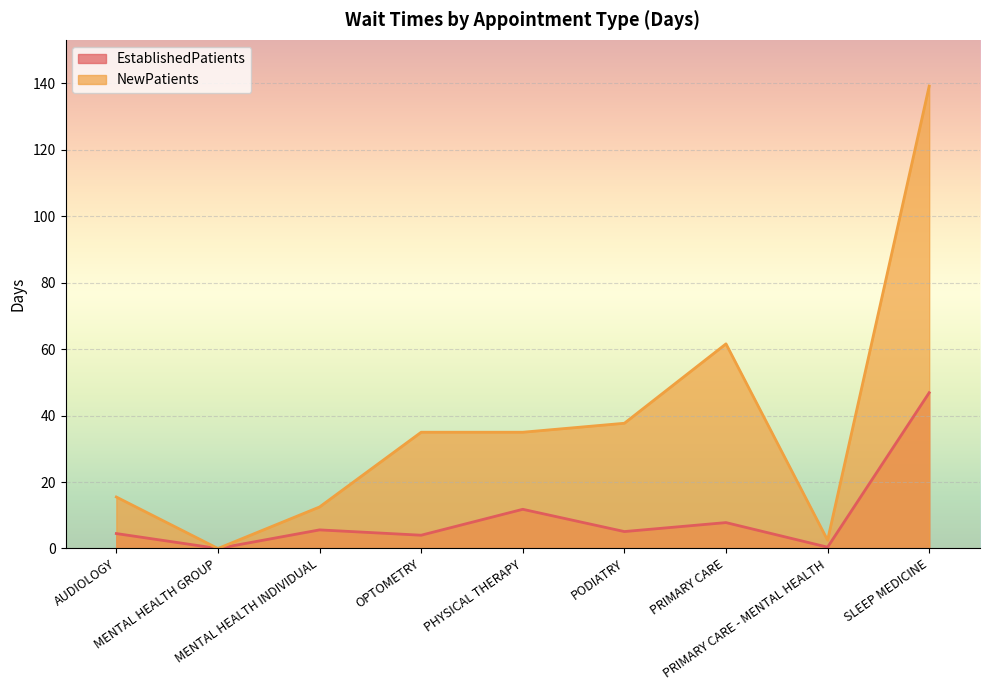

Reading left to right, what are all the values shown in this chart?

EstablishedPatients: AUDIOLOGY=4.5	MENTAL HEALTH GROUP=0.0	MENTAL HEALTH INDIVIDUAL=5.6	OPTOMETRY=4.0	PHYSICAL THERAPY=11.8	PODIATRY=5.1	PRIMARY CARE=7.8	PRIMARY CARE - MENTAL HEALTH=0.4	SLEEP MEDICINE=46.9
NewPatients: AUDIOLOGY=15.5	MENTAL HEALTH GROUP=0.0	MENTAL HEALTH INDIVIDUAL=12.5	OPTOMETRY=35.0	PHYSICAL THERAPY=35.0	PODIATRY=37.7	PRIMARY CARE=61.6	PRIMARY CARE - MENTAL HEALTH=2.5	SLEEP MEDICINE=139.2